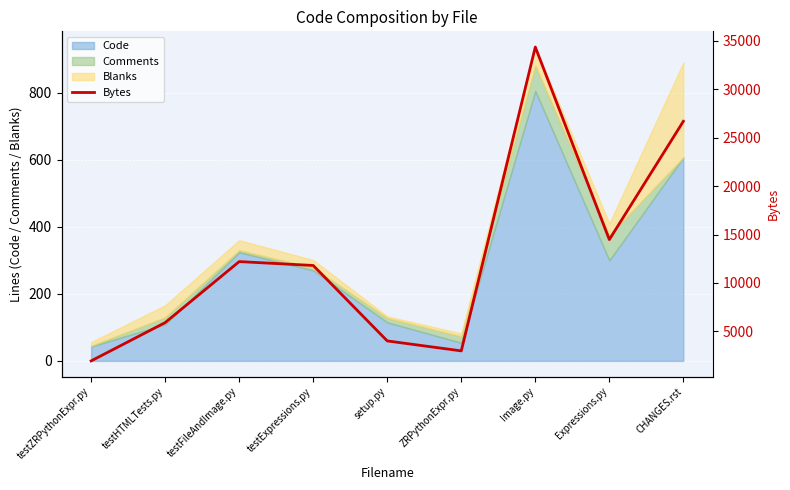

Rank the categories by value from lowest to highest.

testZRPythonExpr.py, ZRPythonExpr.py, setup.py, testHTMLTests.py, testExpressions.py, testFileAndImage.py, Expressions.py, CHANGES.rst, Image.py